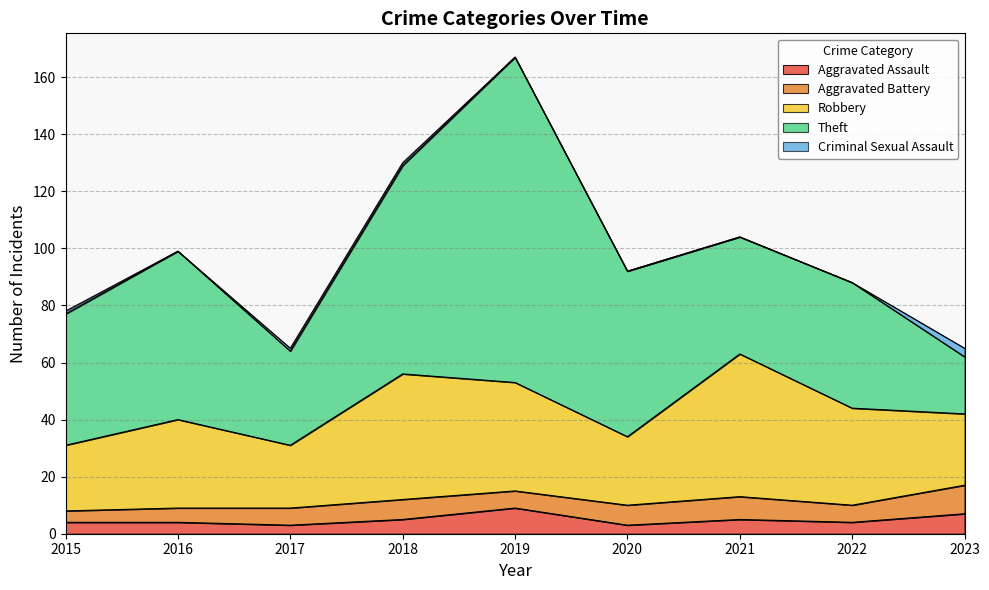

What is the difference between the maximum and second lowest values in the Robbery series?

27